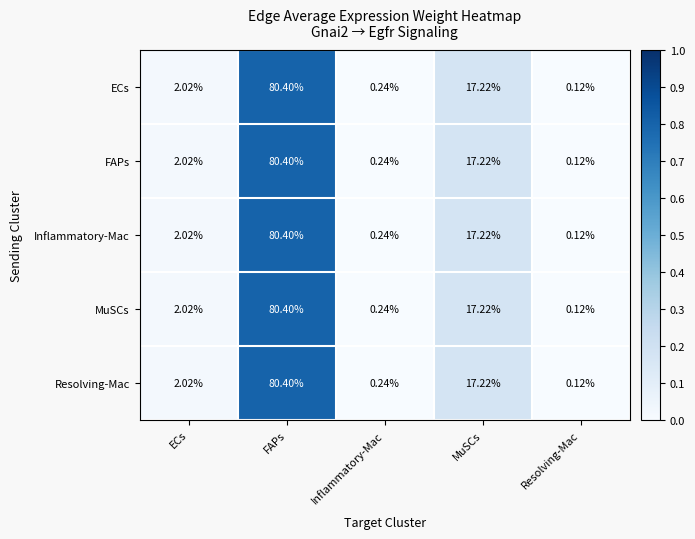

Rank the categories by ECs value from lowest to highest.

Resolving-Mac, Inflammatory-Mac, ECs, MuSCs, FAPs